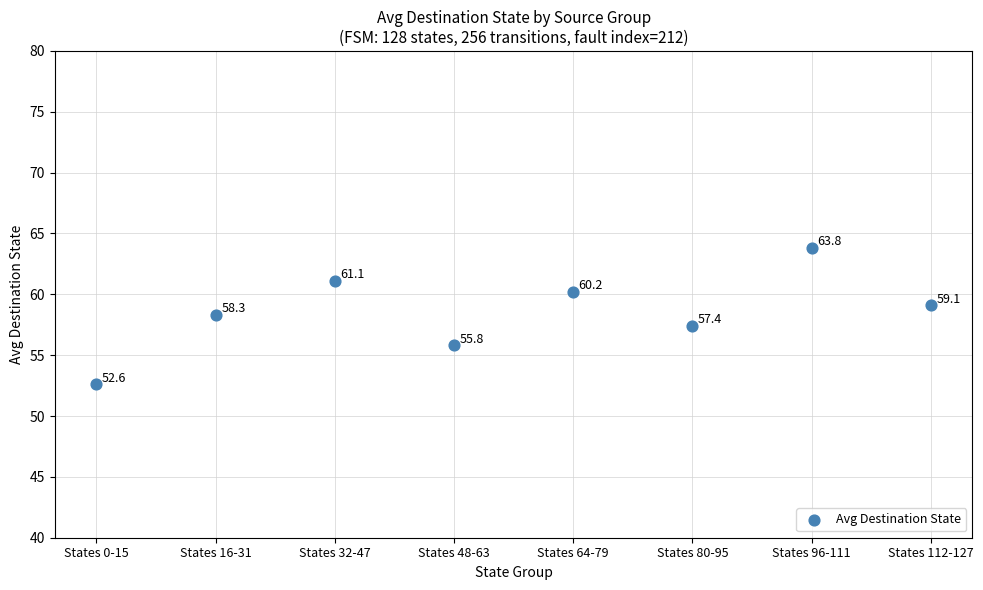

What is the average Y value?

58.5